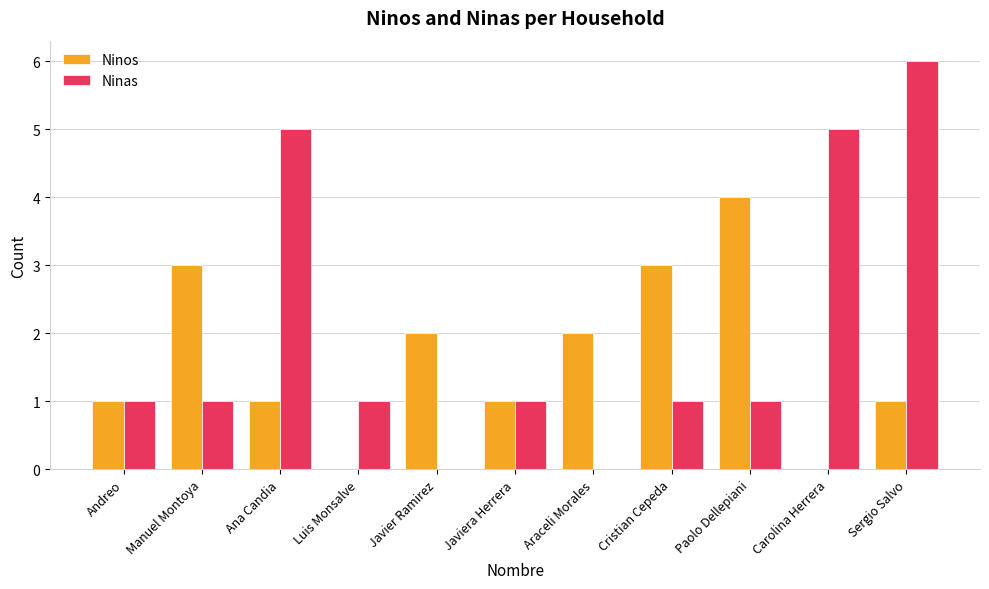

What is the sum of the Ninas values at Ana Candia and Sergio Salvo?

11